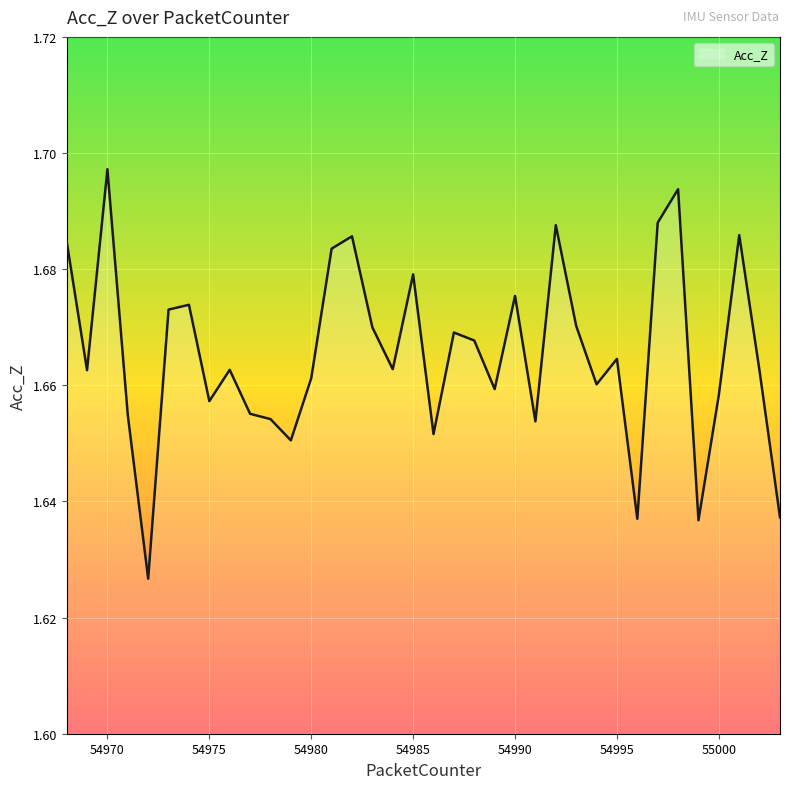

Does the chart display data point markers on the line(s)?

No